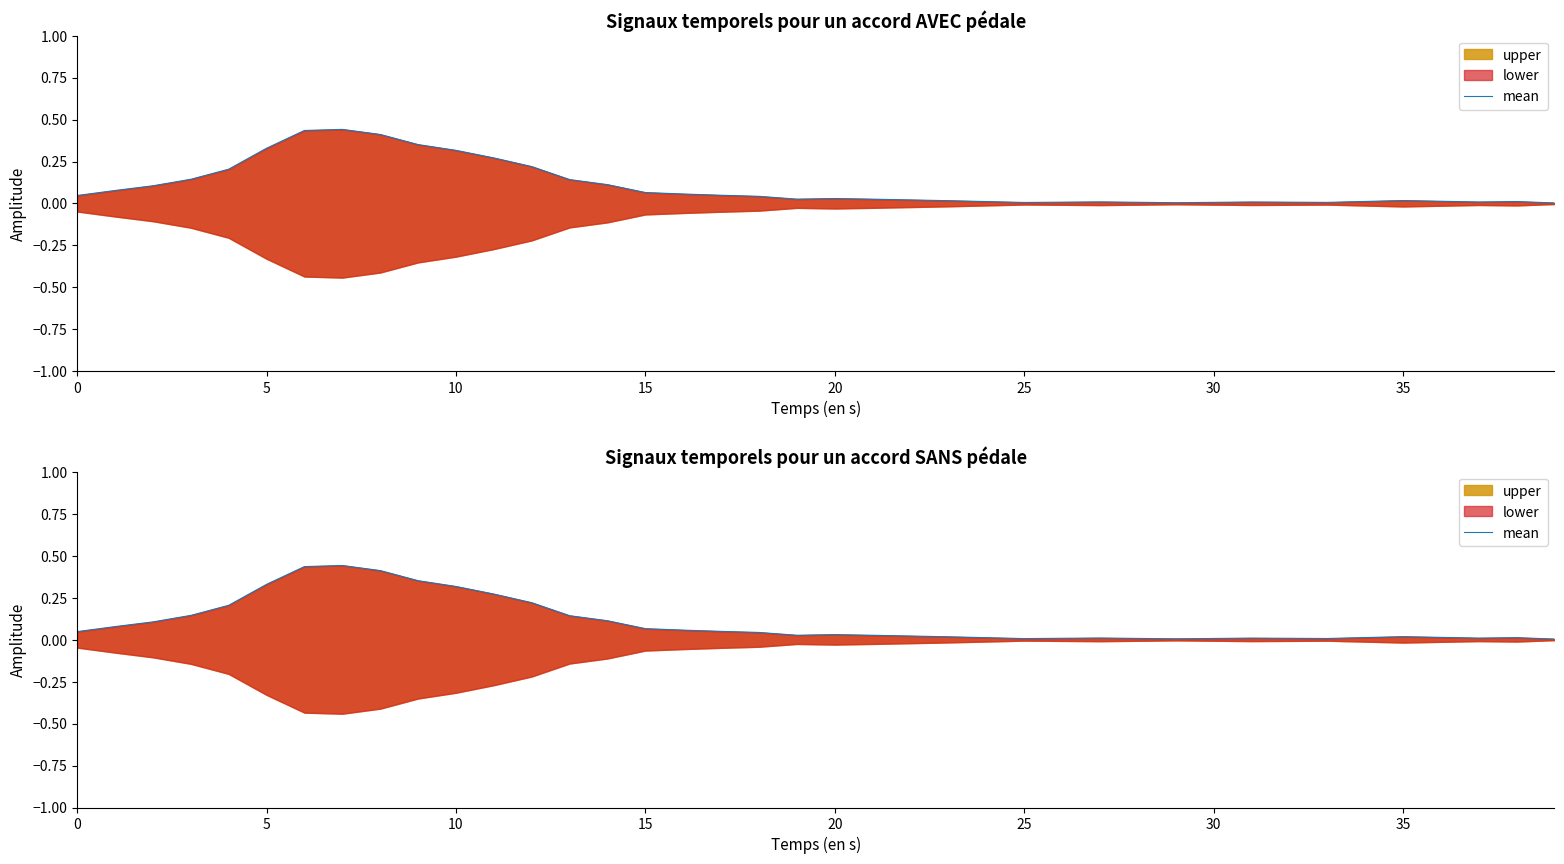

How many points are higher than both their immediate neighbors (excluding endpoints)?

6